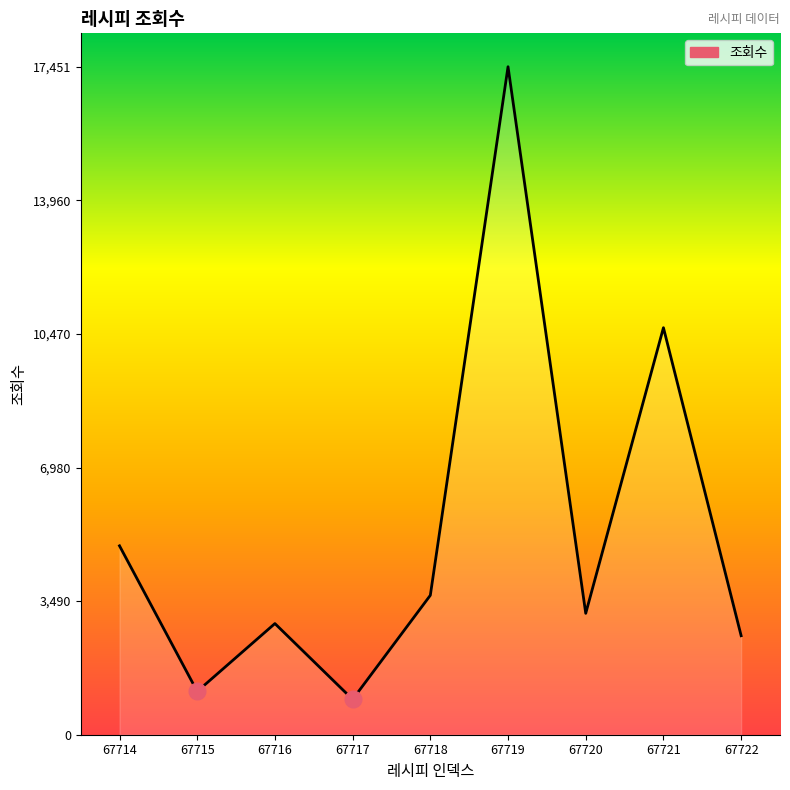

True or false: the data shows 4773 at 67720.

False